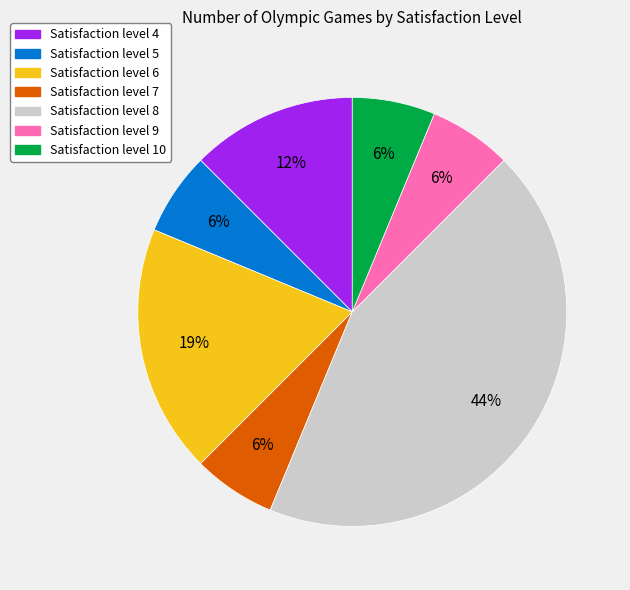

To the nearest percent, what is the average slice percentage?

14%